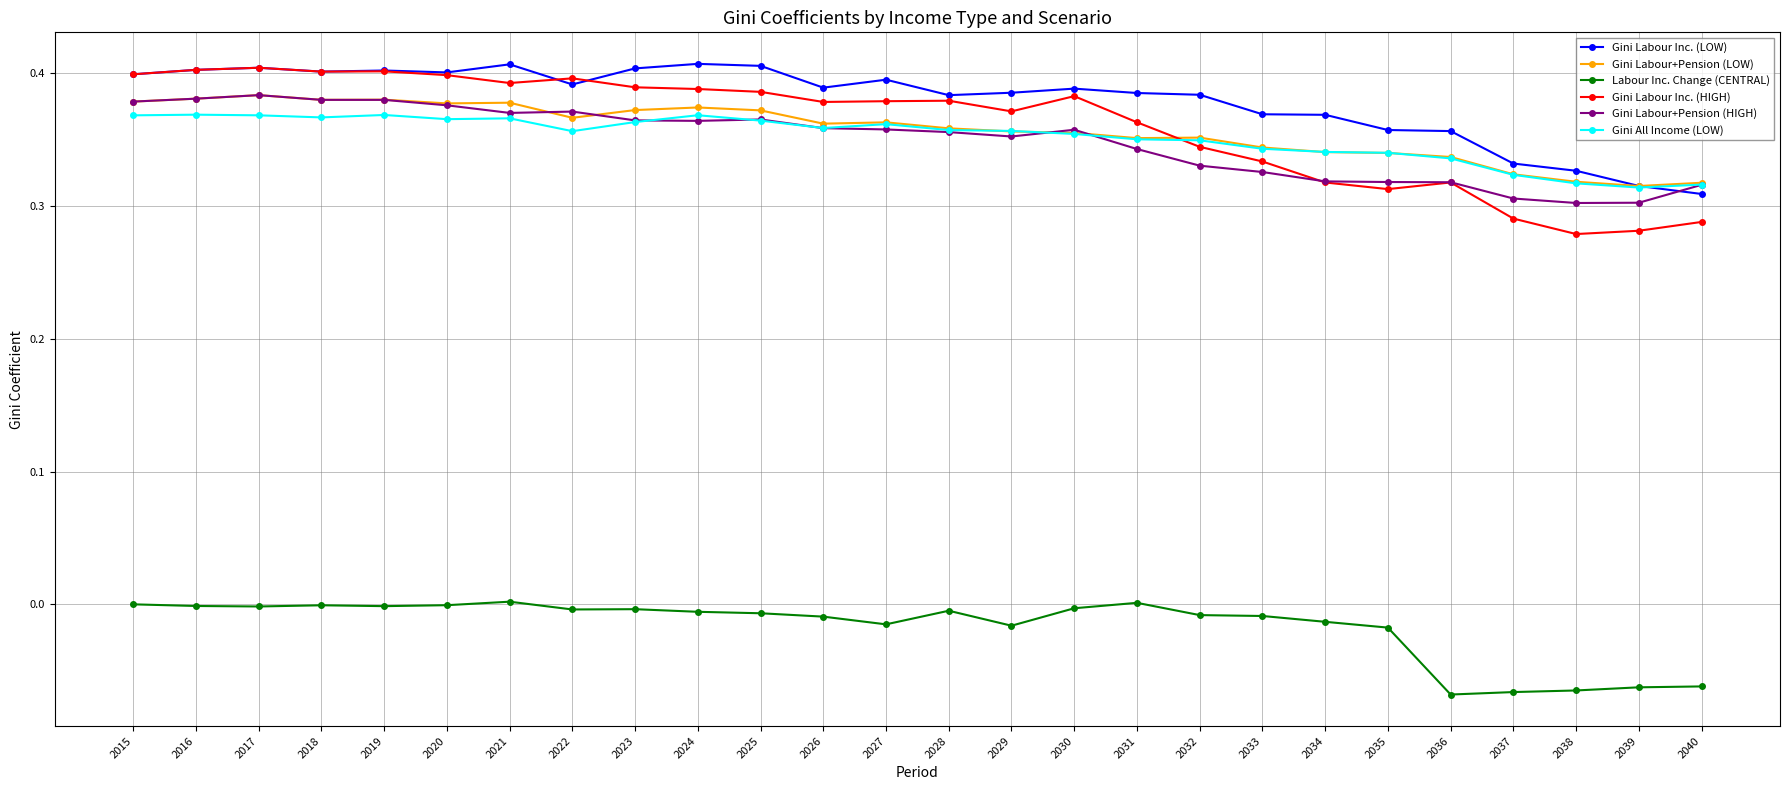

True or false: Labour Inc. Change (CENTRAL) has a value of -0.0 at 2035.

True